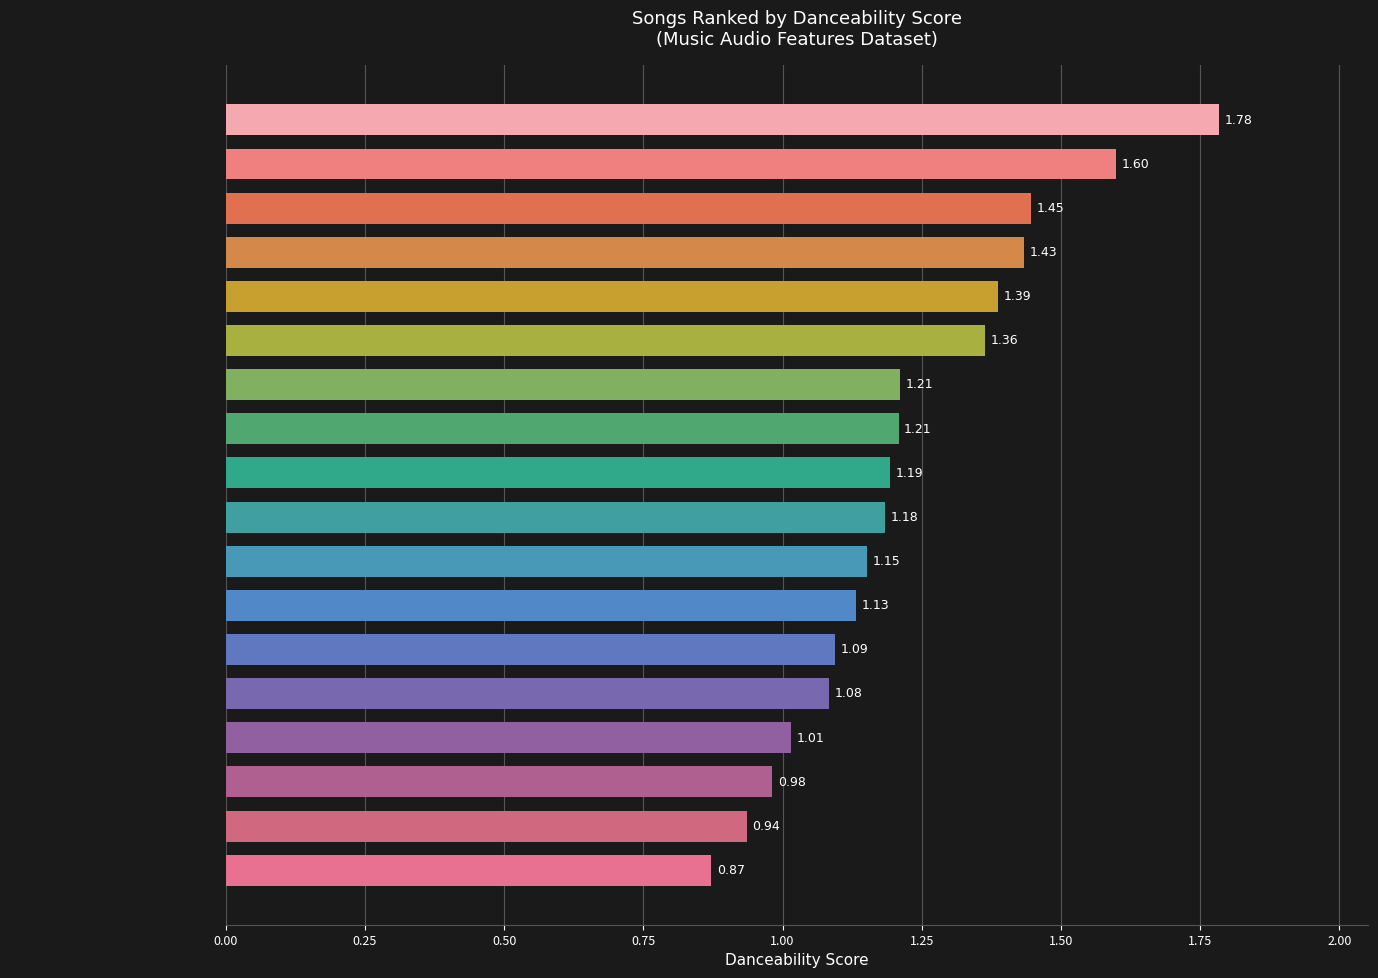

What is the label of the 2nd bar from the bottom?

Sons Of The East - Into The Sun